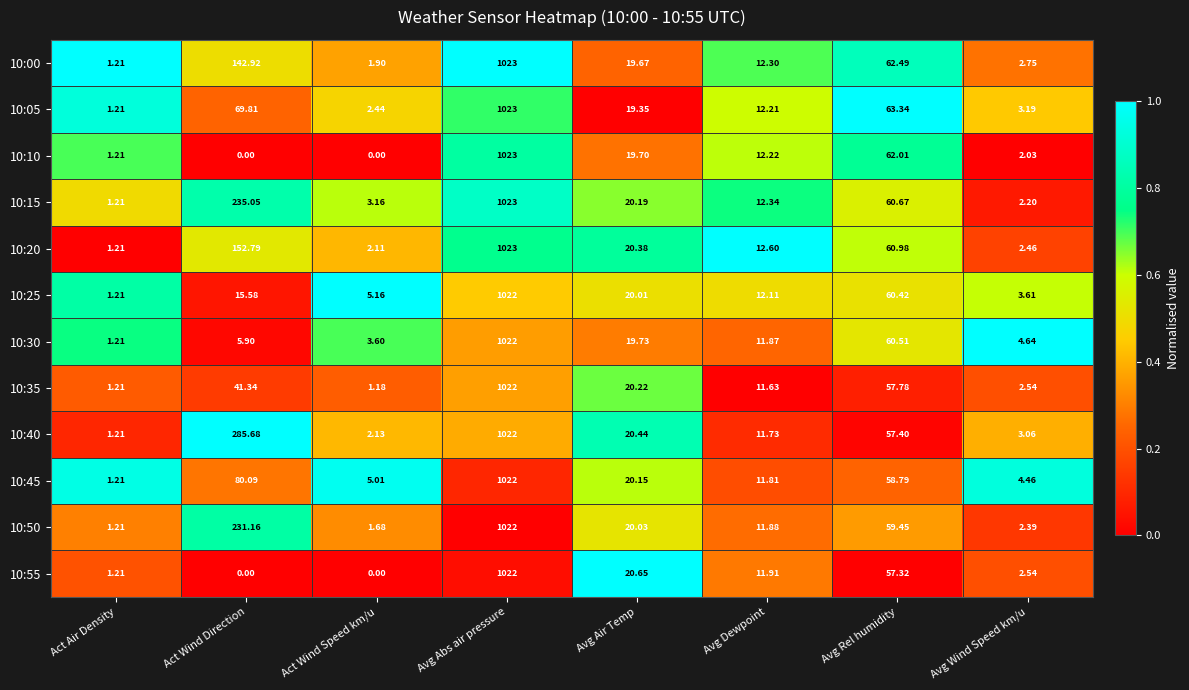

Which label corresponds to the largest value in the chart?

Avg Abs air pressure